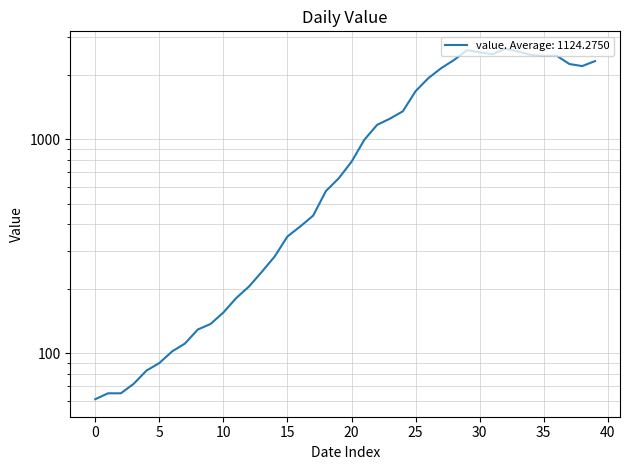

What is the minimum value shown in the chart?

61